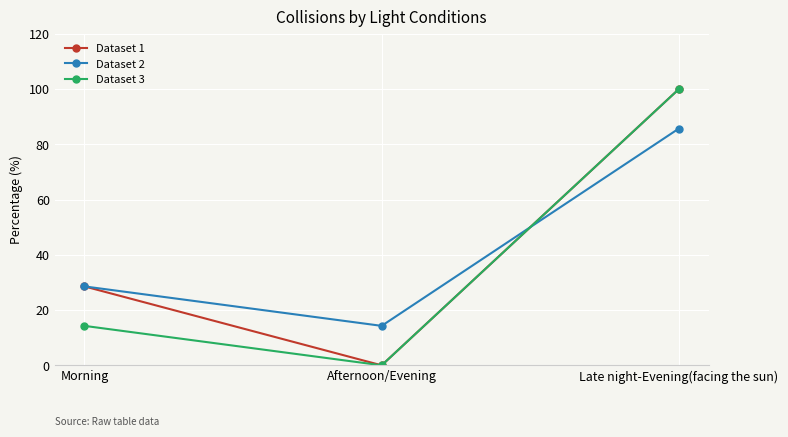

Reading left to right, extract all data points from this chart.

Dataset 1: Morning=28.6	Afternoon/Evening=0.0	Late night-Evening(facing the sun)=100.0
Dataset 2: Morning=28.6	Afternoon/Evening=14.3	Late night-Evening(facing the sun)=85.7
Dataset 3: Morning=14.3	Afternoon/Evening=0.0	Late night-Evening(facing the sun)=100.0